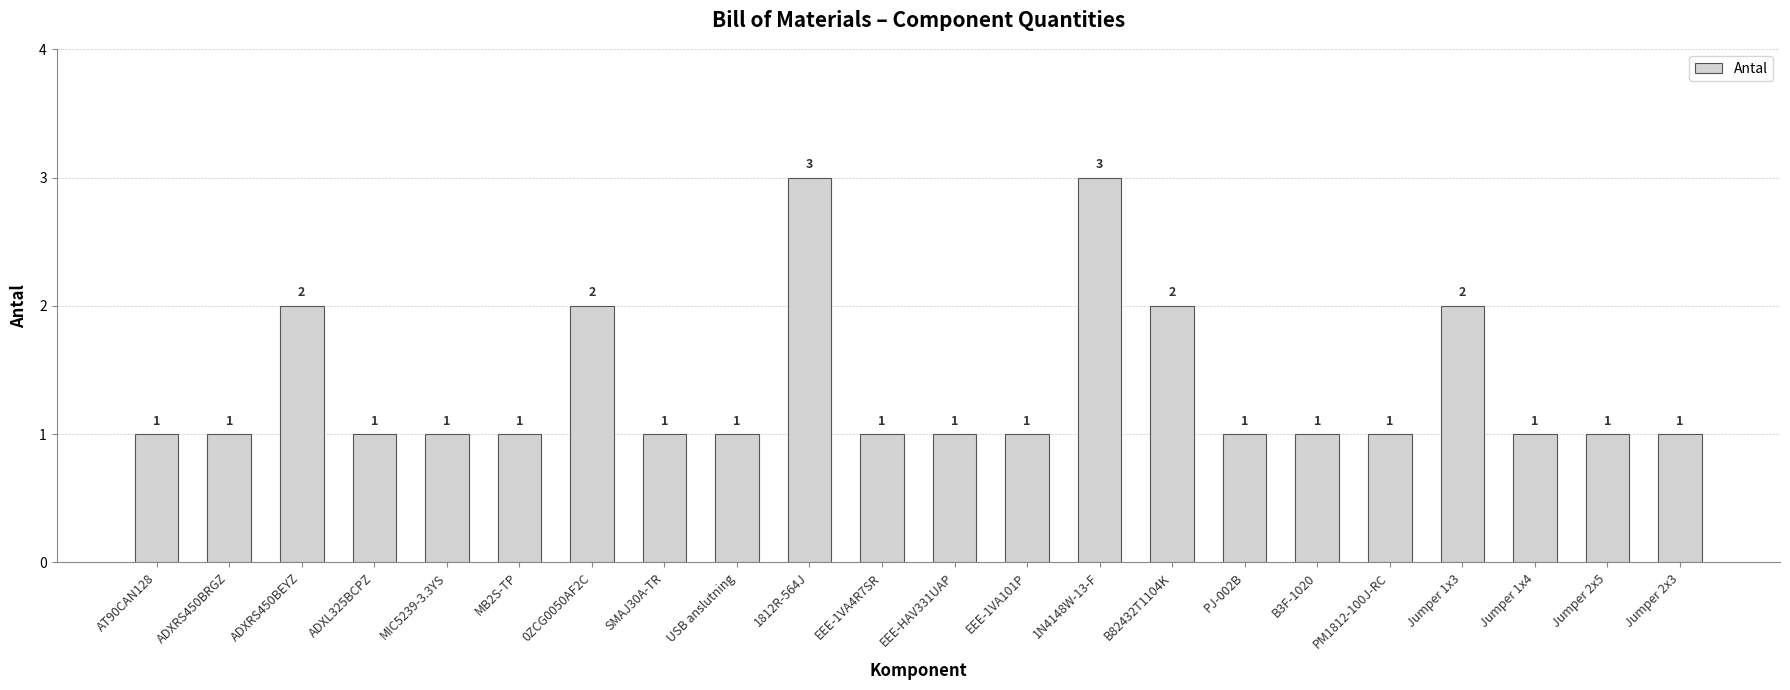

What is the ratio of the value at B82432T1104K to the value at PJ-002B?

2.0